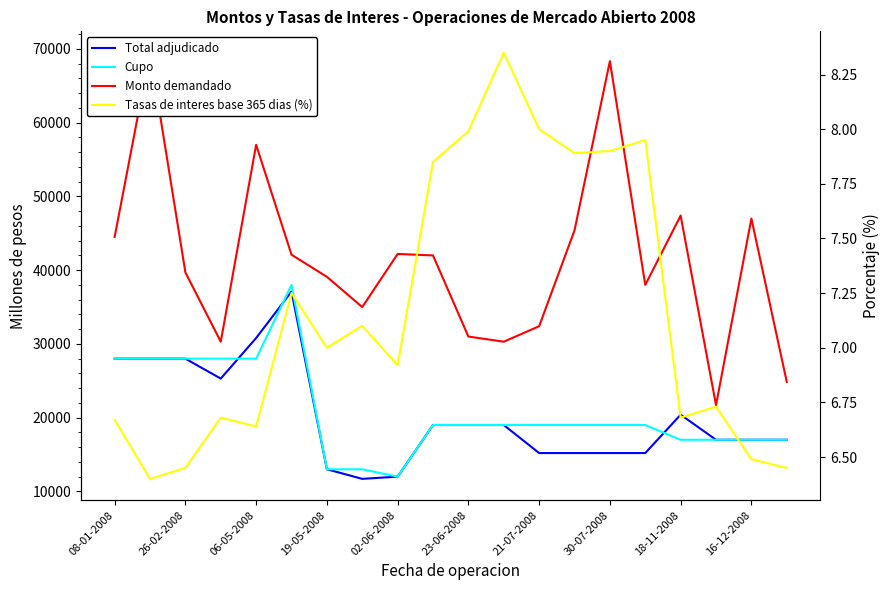

Between 26-02-2008 and 11, which series saw the biggest shift?

Monto demandado